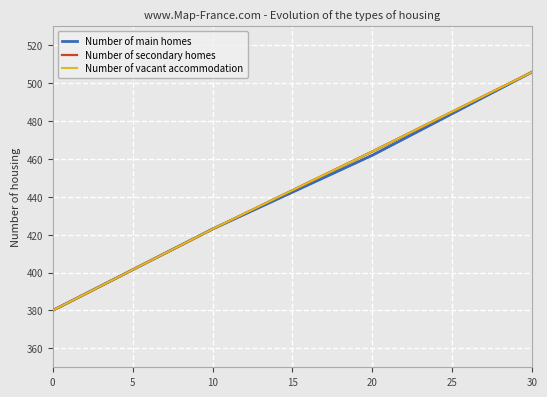

Reading left to right, list all the values displayed in this chart.

Number of main homes: 380	423	462	506
Number of secondary homes: 380	423	464	506
Number of vacant accommodation: 380	423	464	506